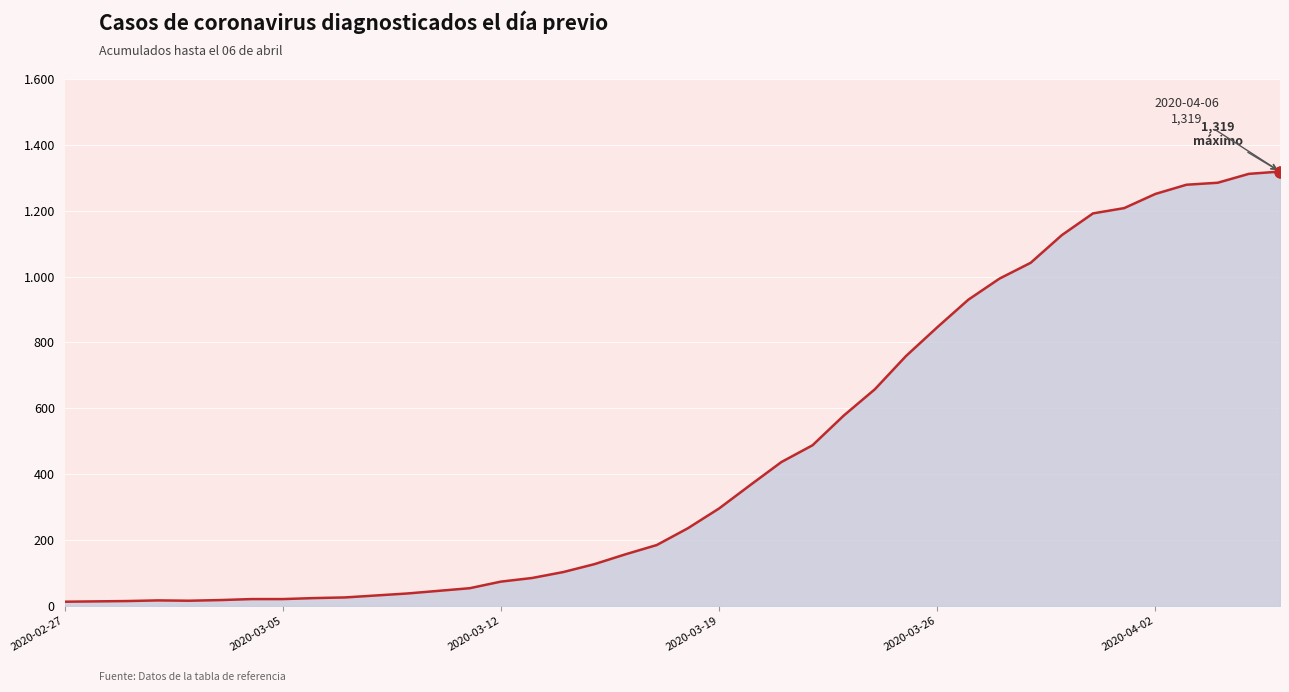

Which has a higher value, 18 or 29?

29